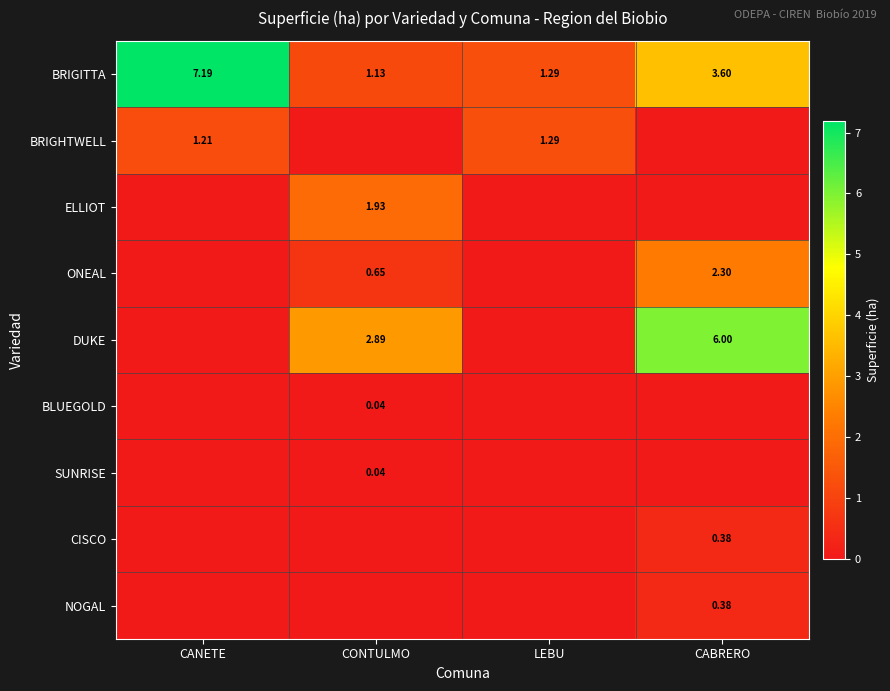

Which label corresponds to the smallest value in the chart?

CONTULMO